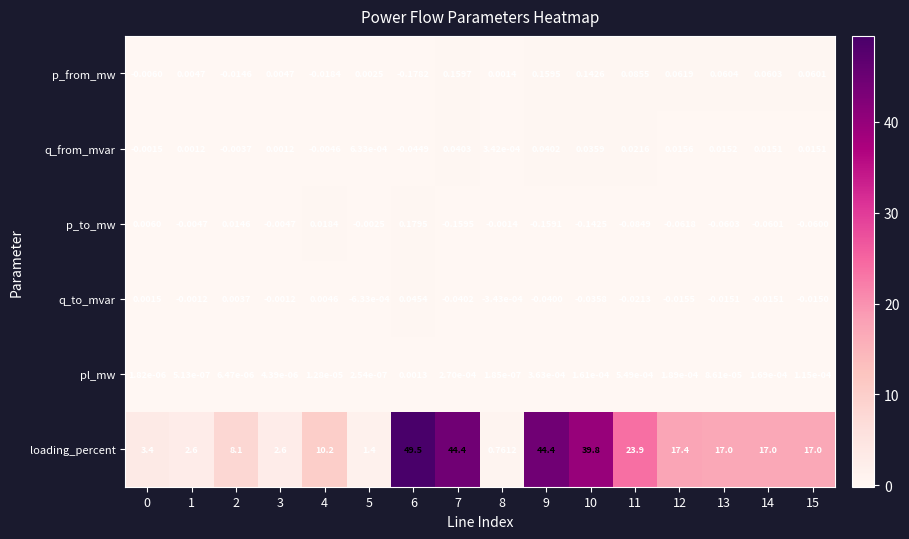

Is the value of pl_mw at 11 greater than the value of q_from_mvar at 2?

Yes